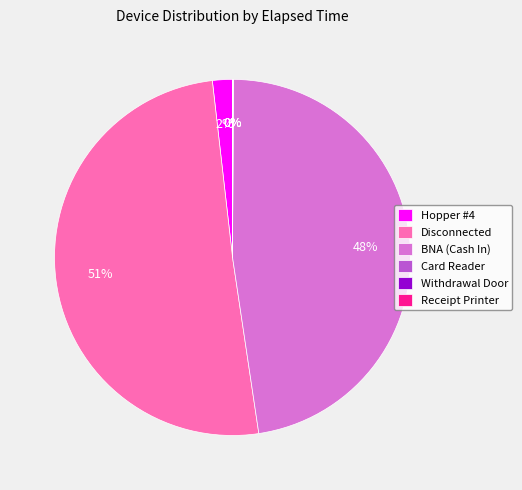

Which category has the biggest portion of the pie?

Disconnected